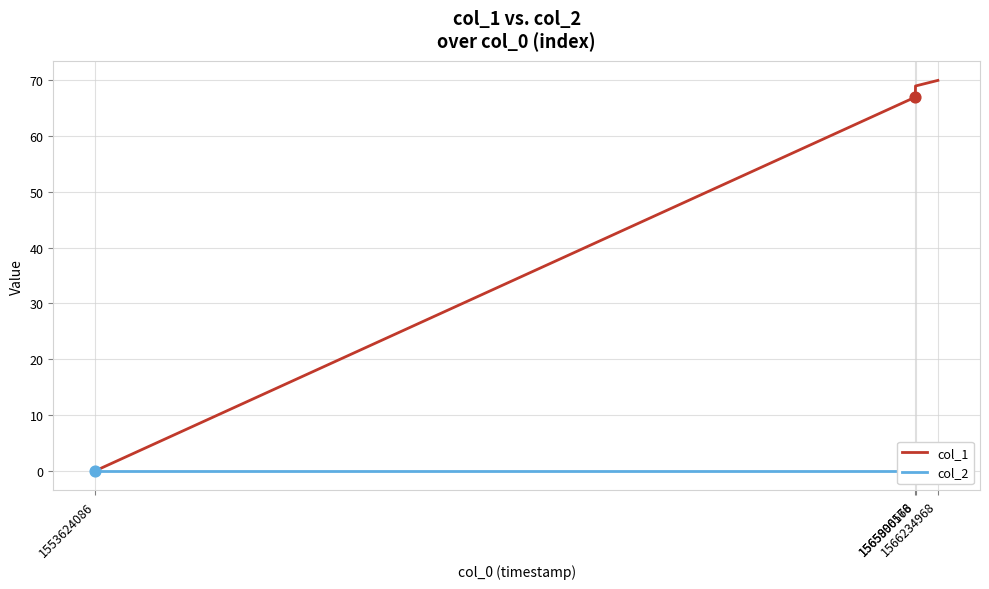

At which category is the sum across all series the highest?

1566234968